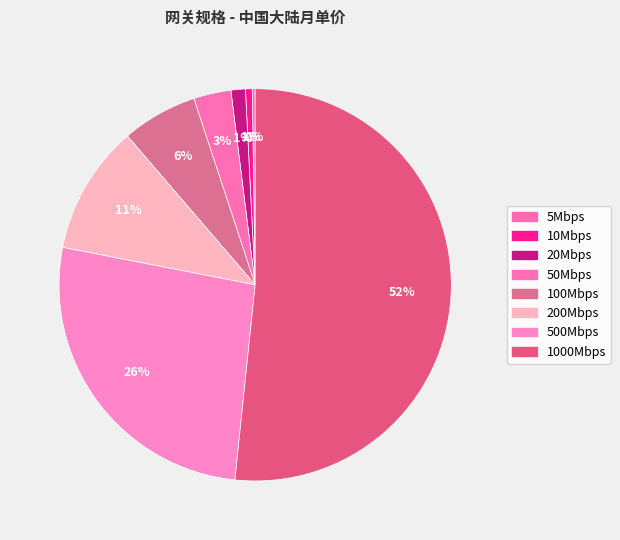

To the nearest percent, what portion does 50Mbps represent?

3%